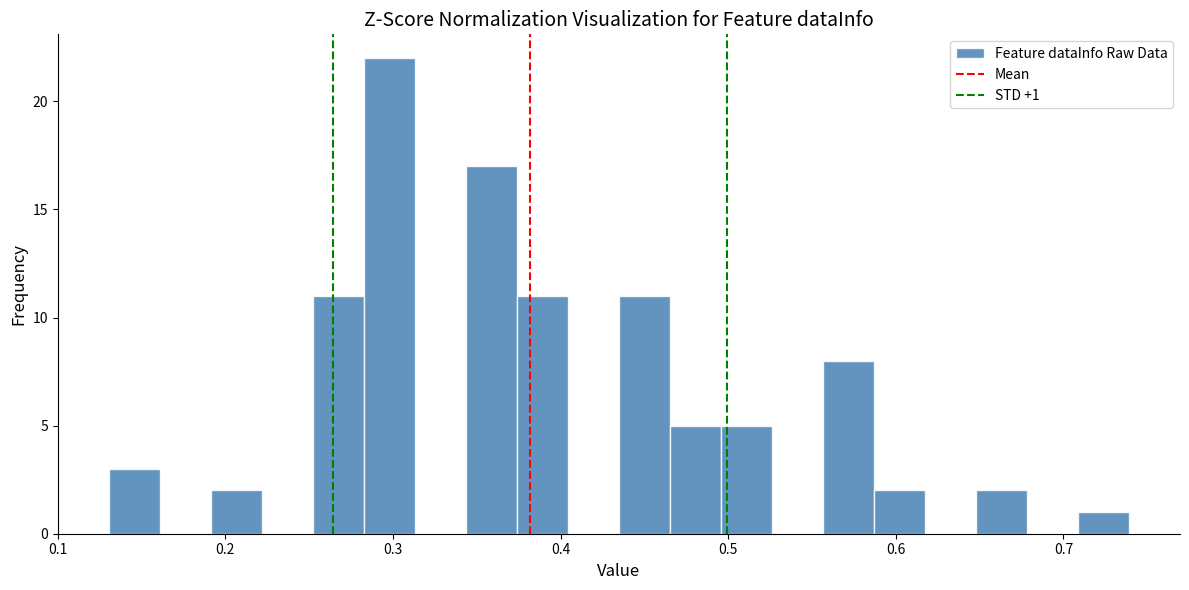

Around what value on the x-axis is the tallest bar? Give the approximate position of its centre, as read against the axis.

0.30